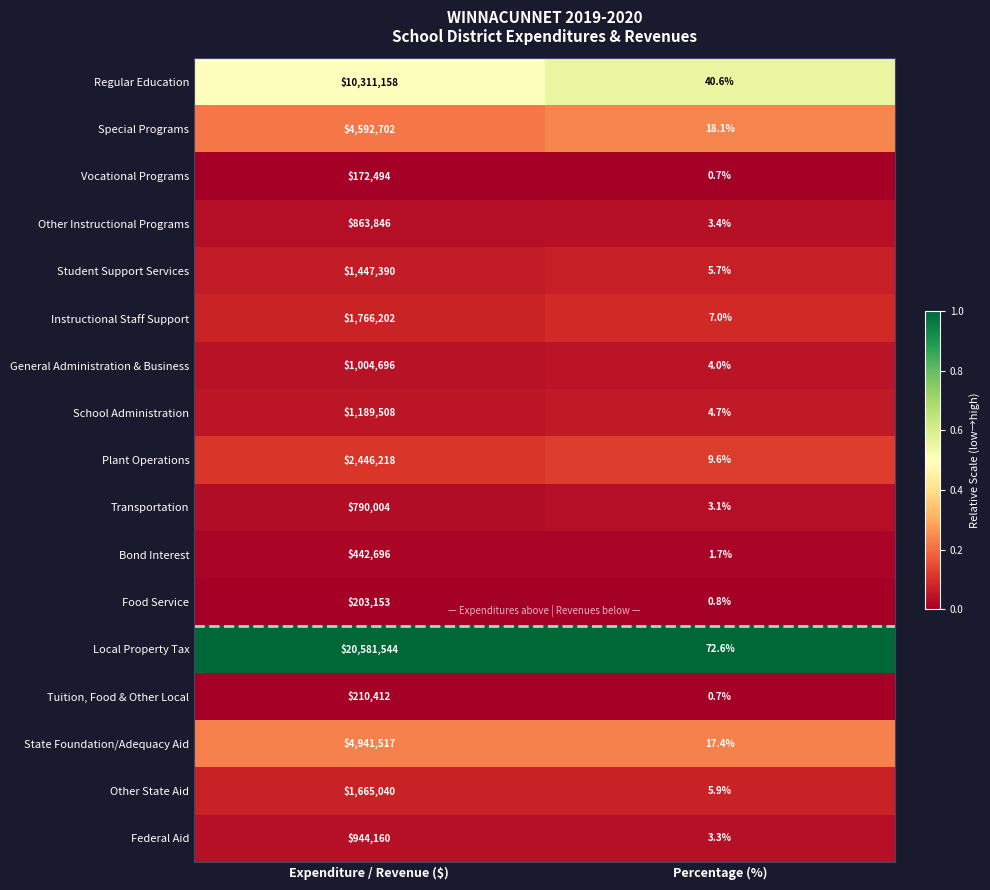

Where is Bond Interest nearest to the value 221348?

Percentage (%)